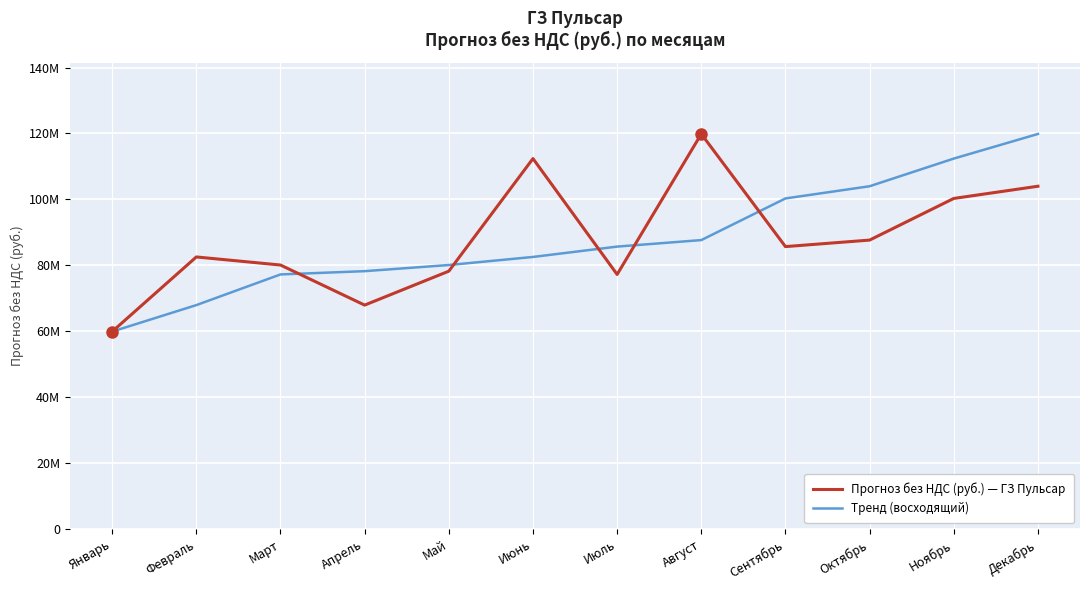

What are all the series names shown in the legend?

Прогноз без НДС (руб.) — ГЗ Пульсар, Тренд (восходящий)